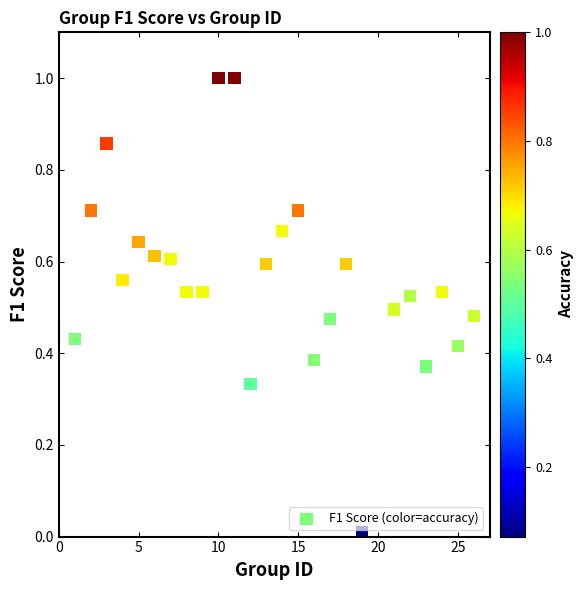

What is the range of X values (max minus min)?

25.0